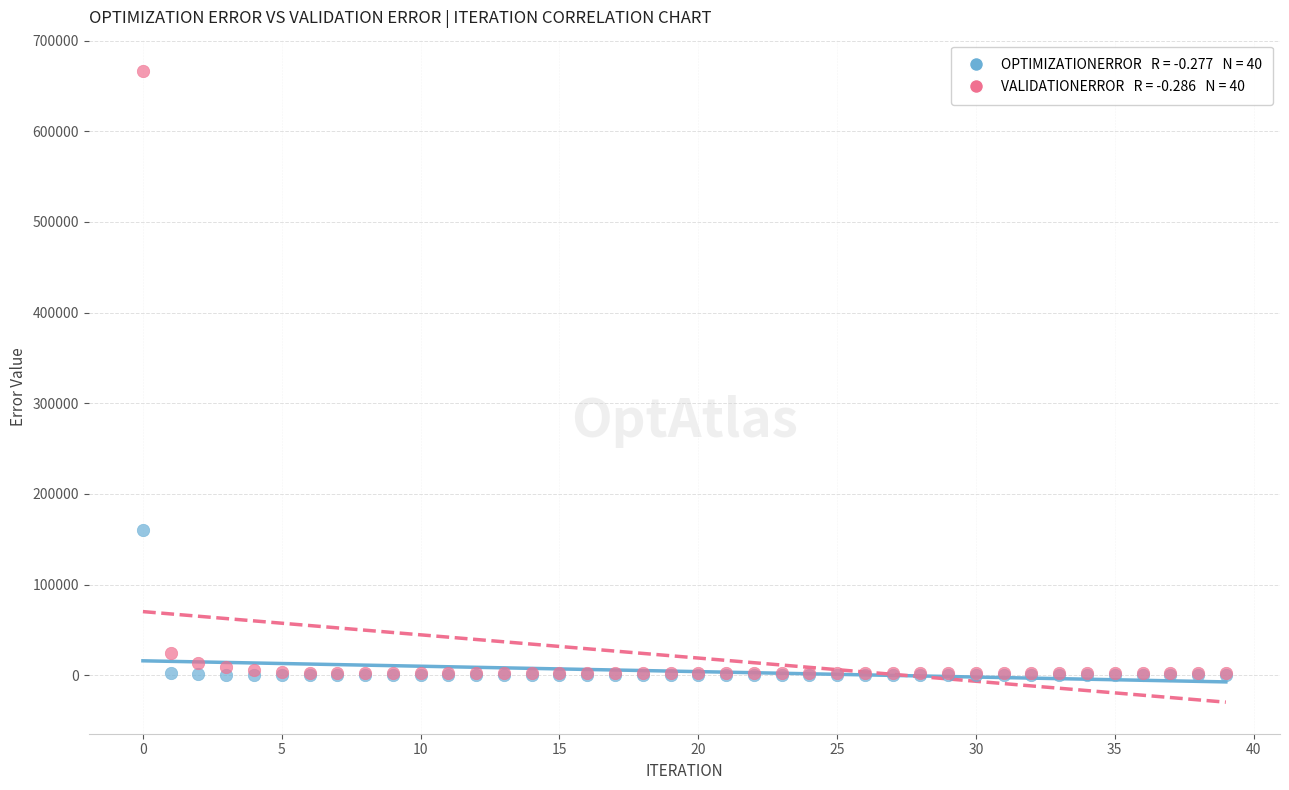

Across all series, what Y value is closest to 333275?

159867.0